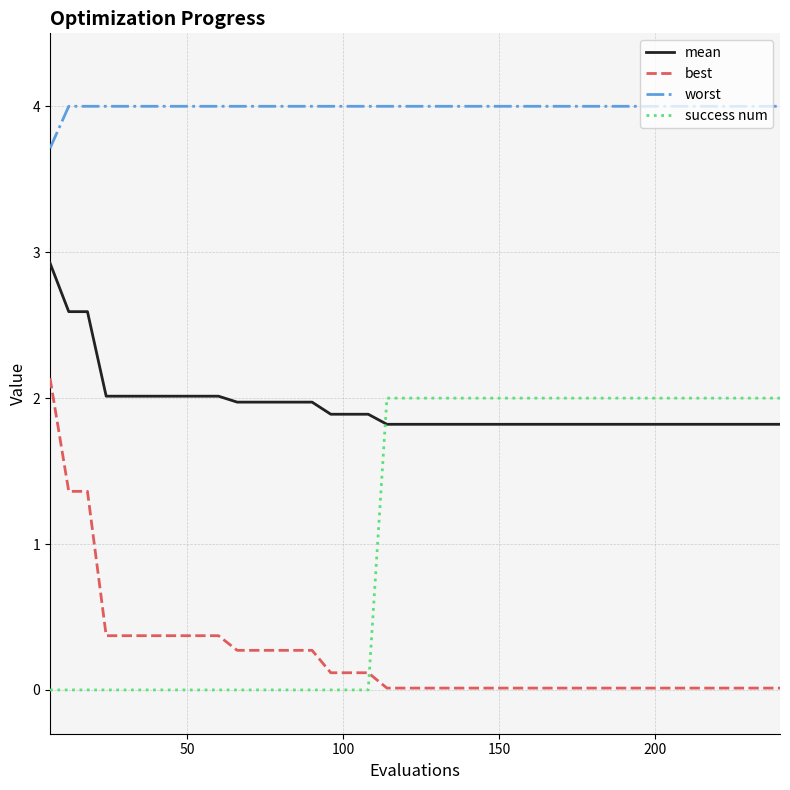

True or false: best and mean intersect in this chart.

False